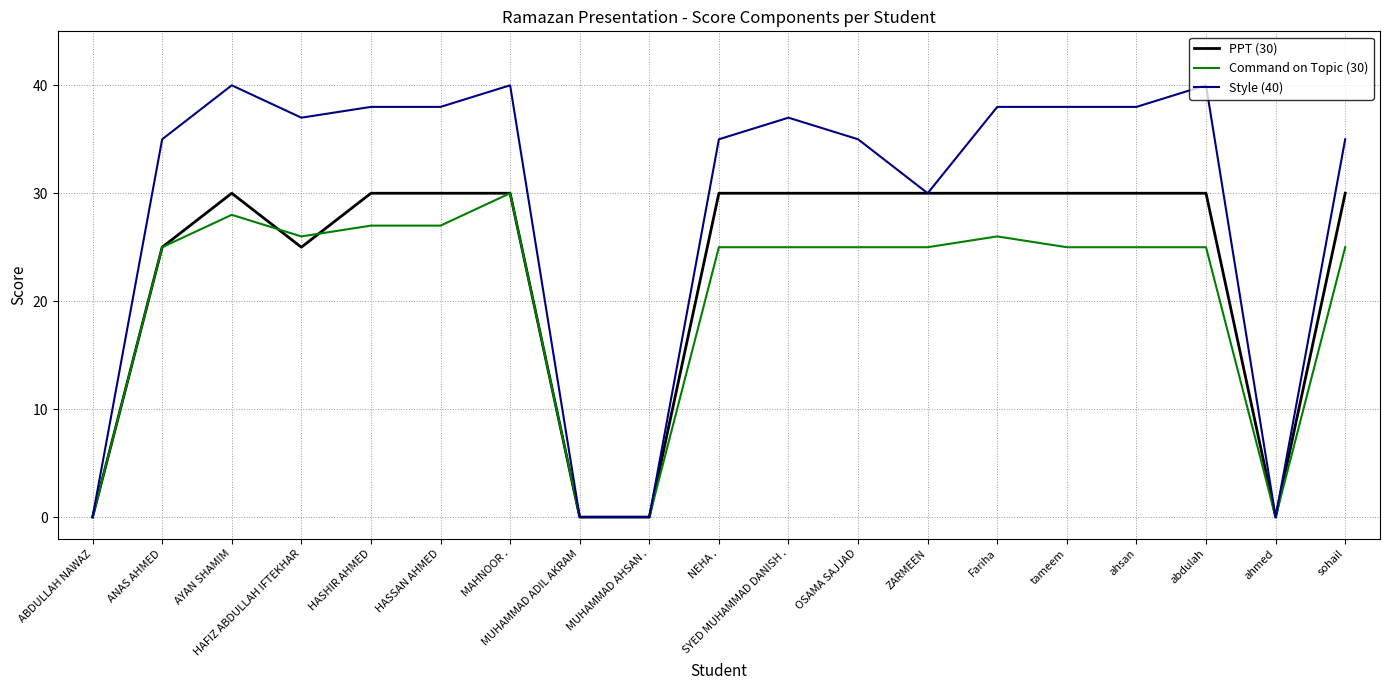

Reading left to right, extract all data points from this chart.

PPT (30): 0	25	30	25	30	30	30	0	0	30	30	30	30	30	30	30	30	0	30
Command on Topic (30): 0	25	28	26	27	27	30	0	0	25	25	25	25	26	25	25	25	0	25
Style (40): 0	35	40	37	38	38	40	0	0	35	37	35	30	38	38	38	40	0	35